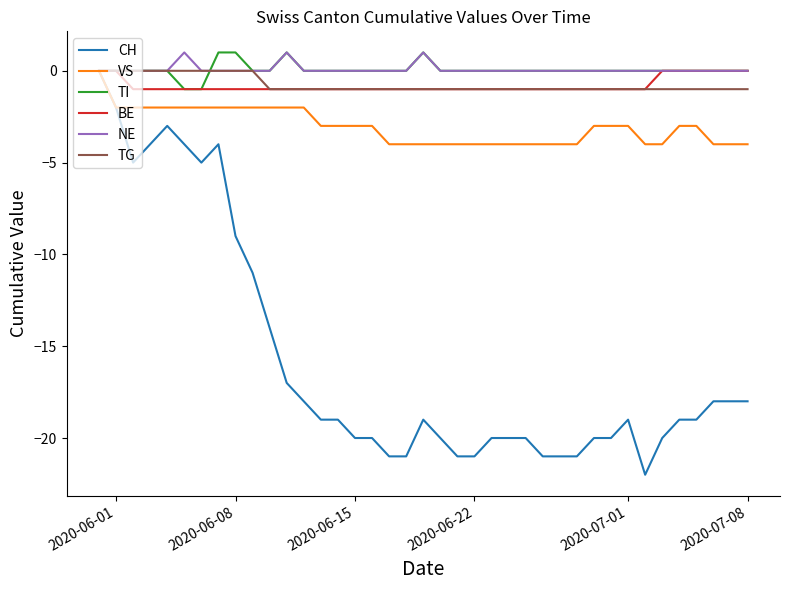

Which series has the largest range (max minus min)?

CH